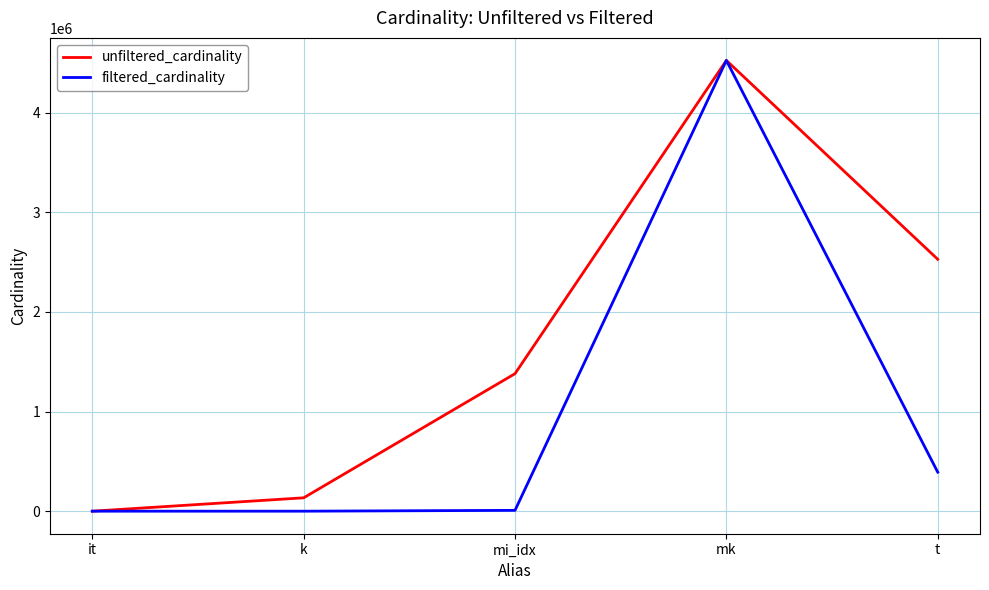

Where is the first local maximum for unfiltered_cardinality?

mk